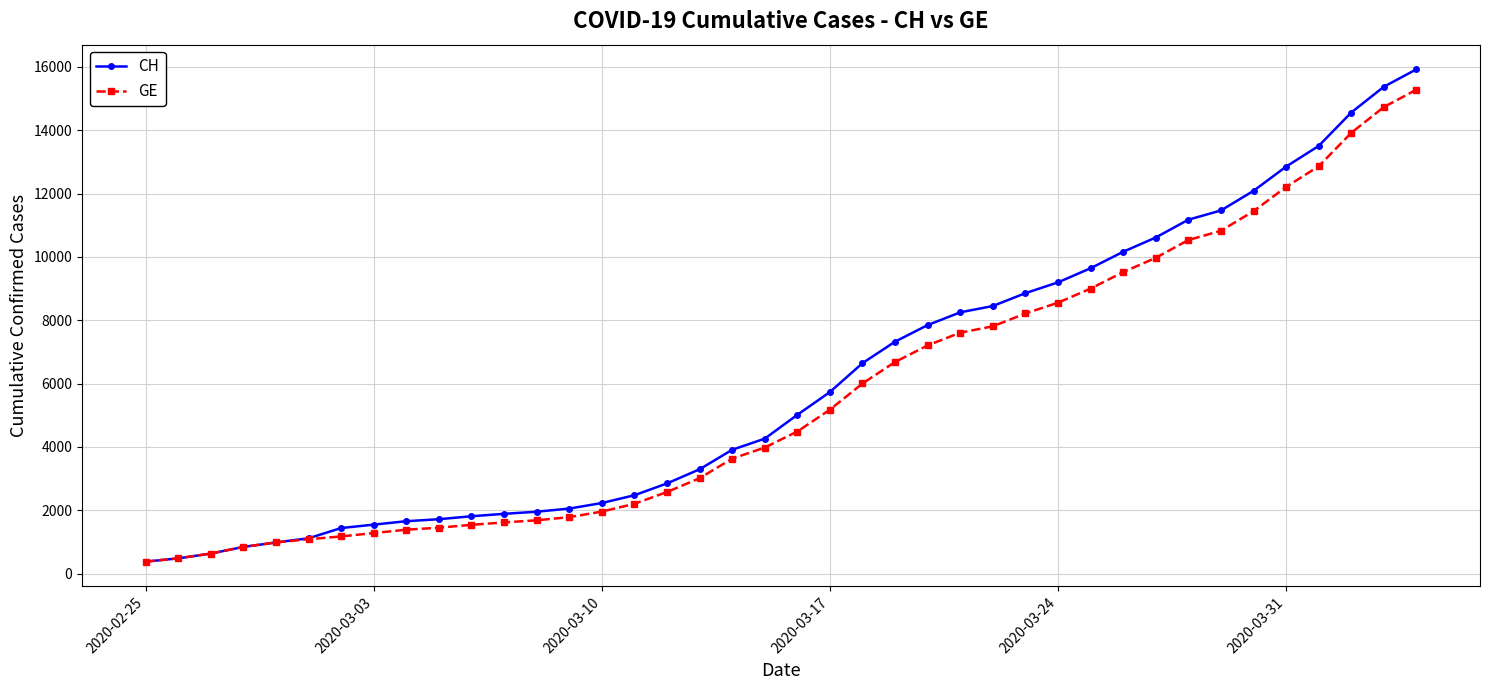

What is the value of the CH point at the 40th from the left?

15926